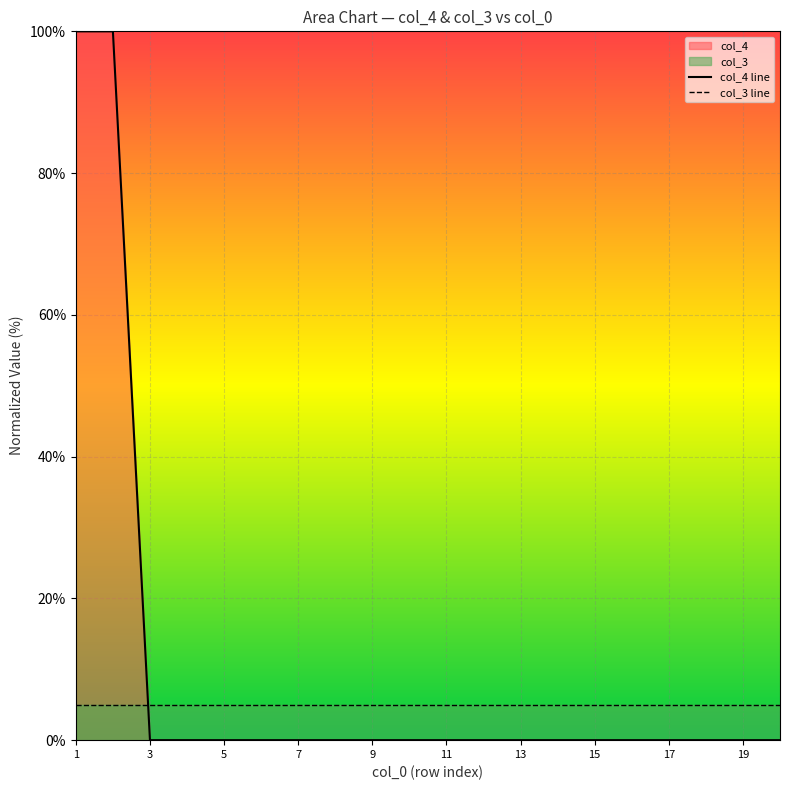

The col_3 line series shows 5.0 at 5. True or false?

True